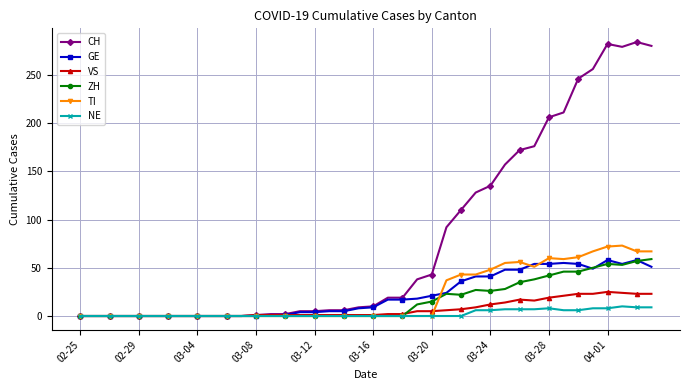

What is the highest value of the GE series?

58